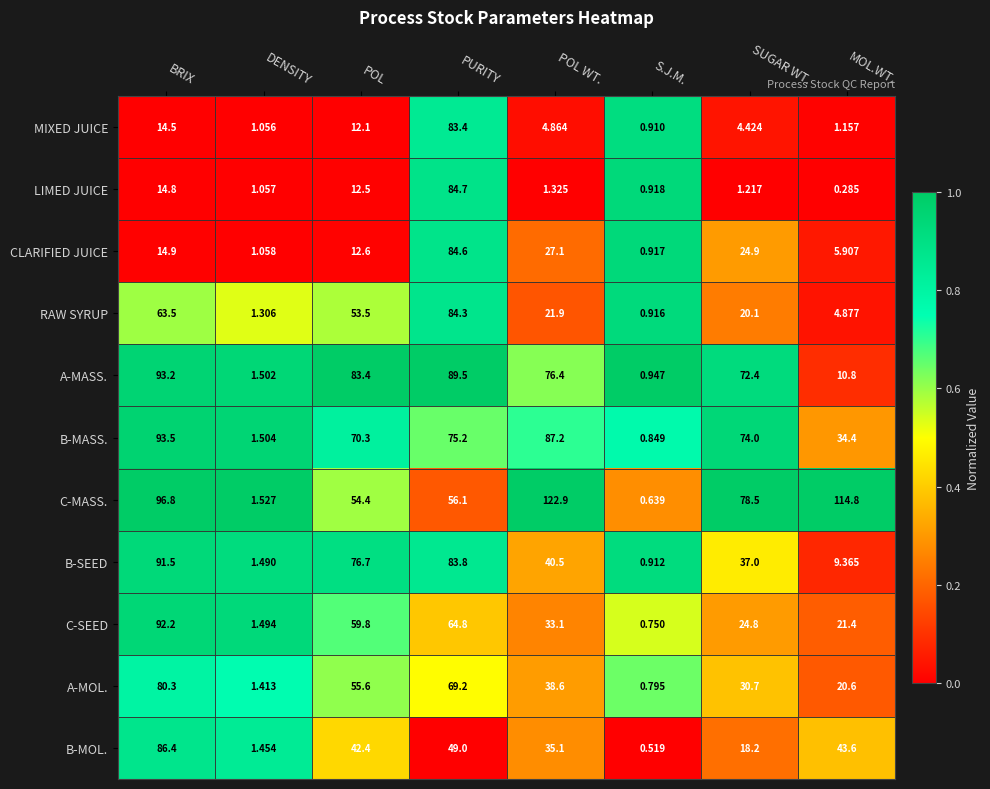

At which category is the sum across all series the highest?

PURITY